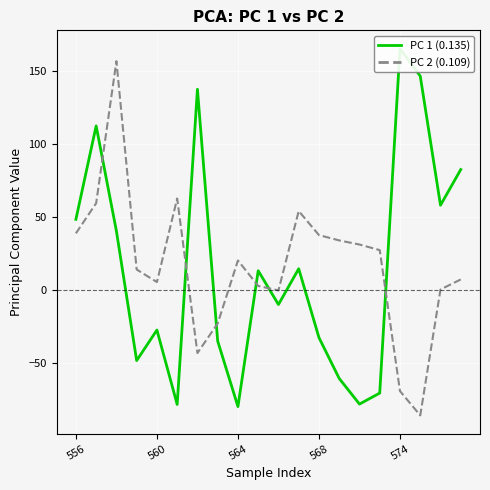

Is it true that PC 1 (0.135) equals -60.8 at 13?

True